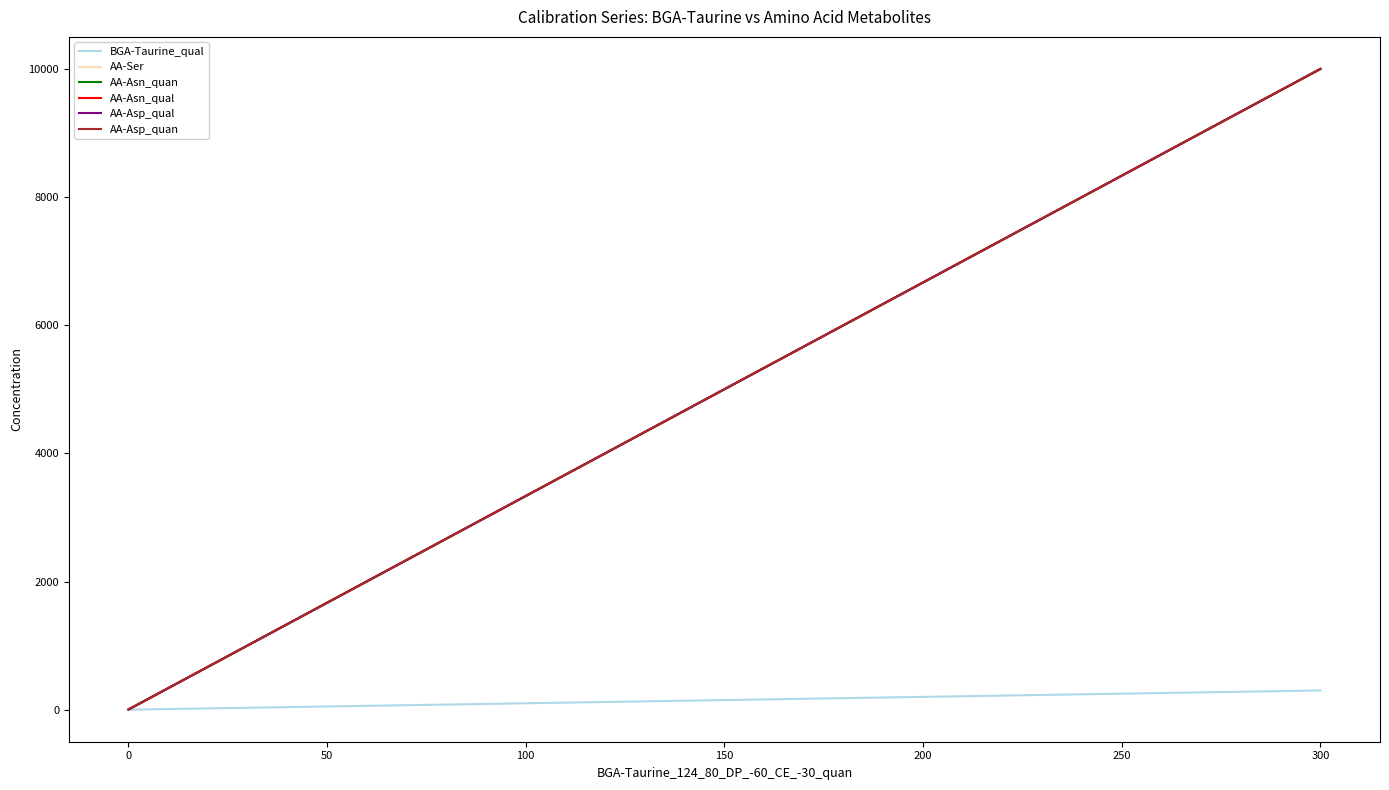

Is this an area chart (filled region under the line)?

No